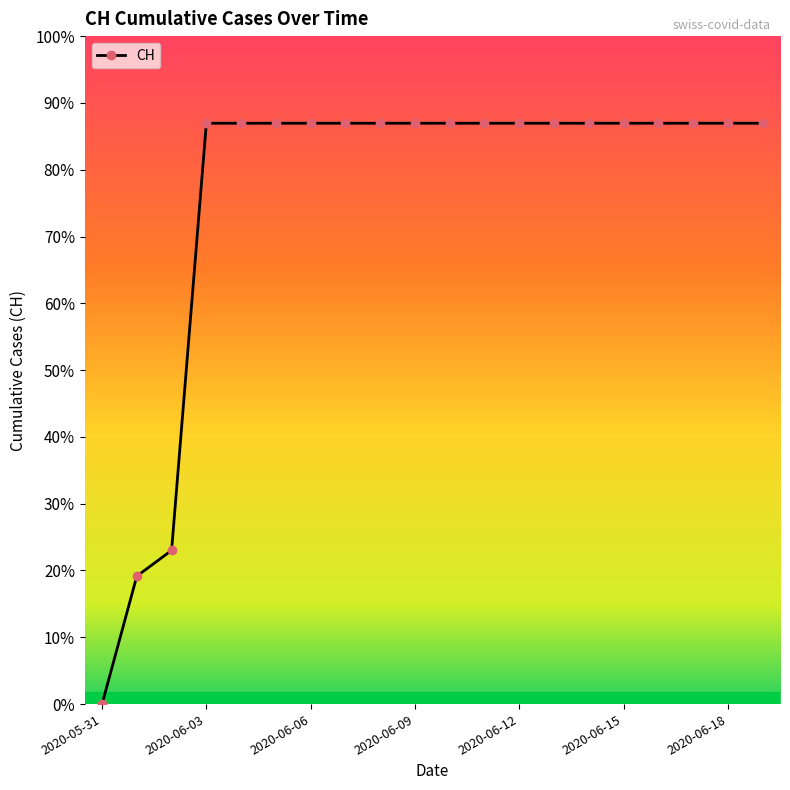

Which category has the highest value across all series?

2020-06-03